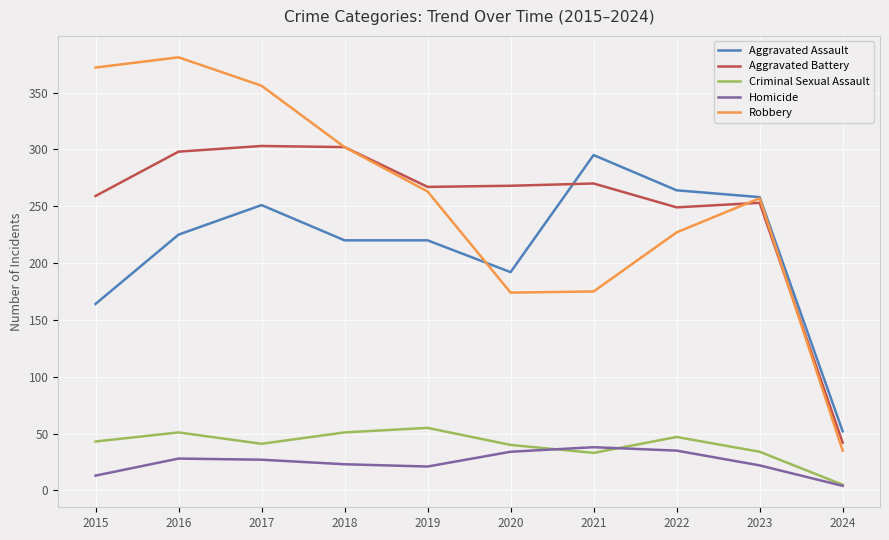

What is the average value of the Aggravated Assault series?

214